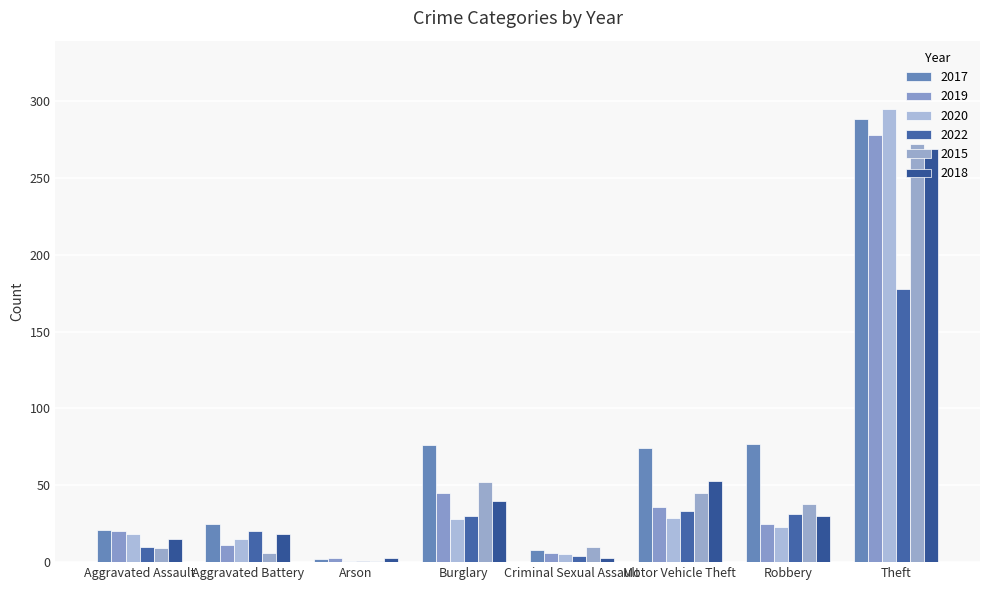

Reading left to right, transcribe all the data shown in this chart.

2017: Aggravated Assault=21	Aggravated Battery=25	Arson=2	Burglary=76	Criminal Sexual Assault=8	Motor Vehicle Theft=74	Robbery=77	Theft=288
2019: Aggravated Assault=20	Aggravated Battery=11	Arson=3	Burglary=45	Criminal Sexual Assault=6	Motor Vehicle Theft=36	Robbery=25	Theft=278
2020: Aggravated Assault=18	Aggravated Battery=15	Arson=1	Burglary=28	Criminal Sexual Assault=5	Motor Vehicle Theft=29	Robbery=23	Theft=295
2022: Aggravated Assault=10	Aggravated Battery=20	Arson=1	Burglary=30	Criminal Sexual Assault=4	Motor Vehicle Theft=33	Robbery=31	Theft=178
2015: Aggravated Assault=9	Aggravated Battery=6	Arson=1	Burglary=52	Criminal Sexual Assault=10	Motor Vehicle Theft=45	Robbery=38	Theft=272
2018: Aggravated Assault=15	Aggravated Battery=18	Arson=3	Burglary=40	Criminal Sexual Assault=3	Motor Vehicle Theft=53	Robbery=30	Theft=269